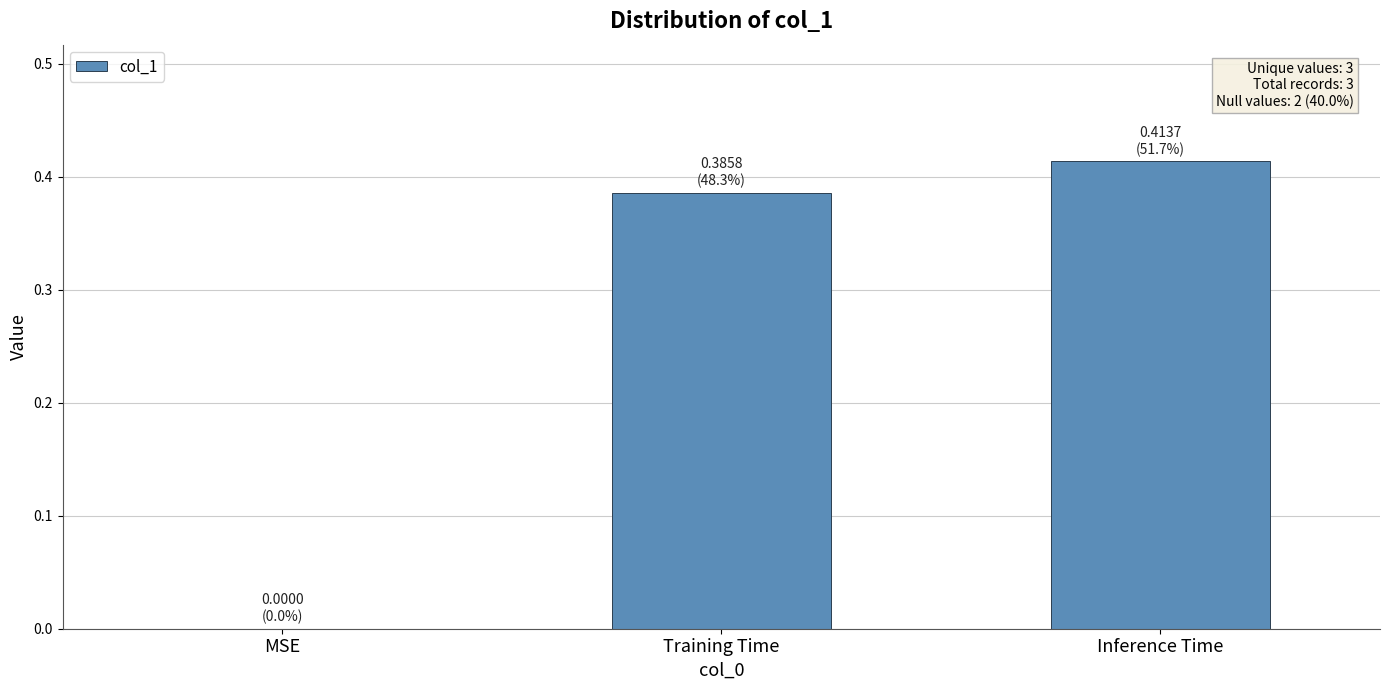

At which category does the chart reach its peak across all series?

Inference Time